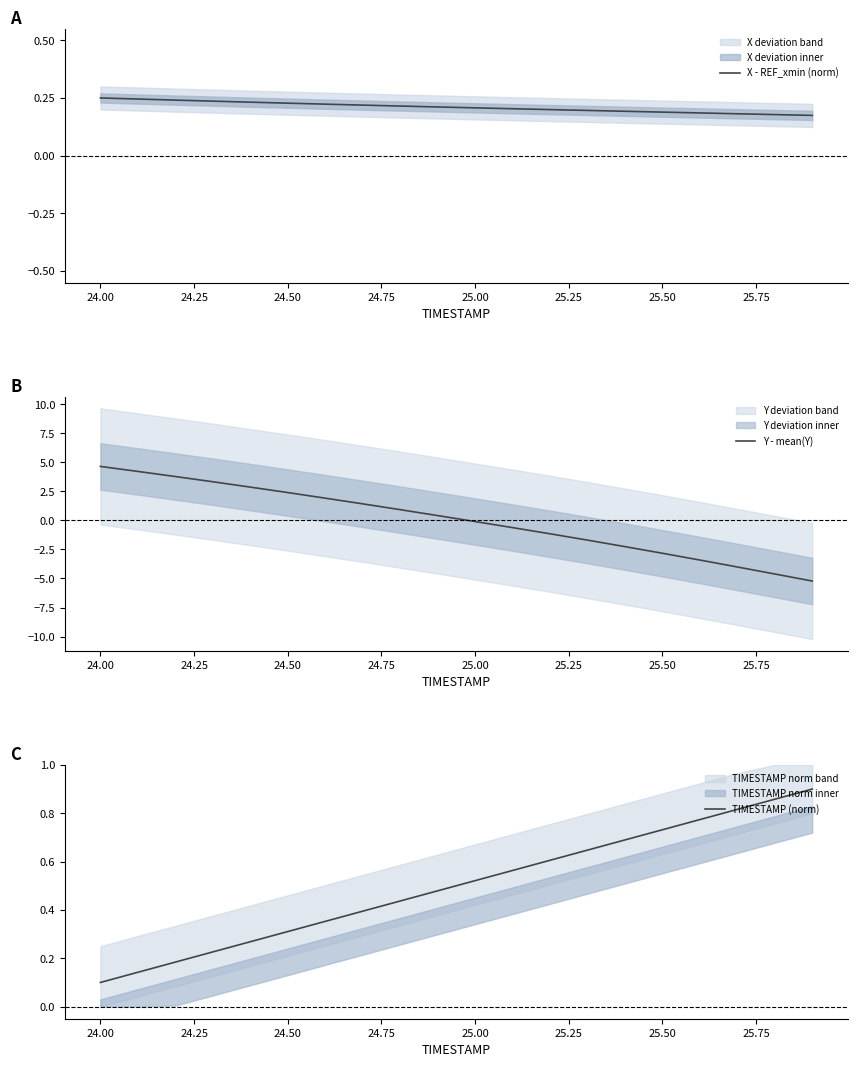

What is the highest value of the Y - mean(Y) series?

4.6